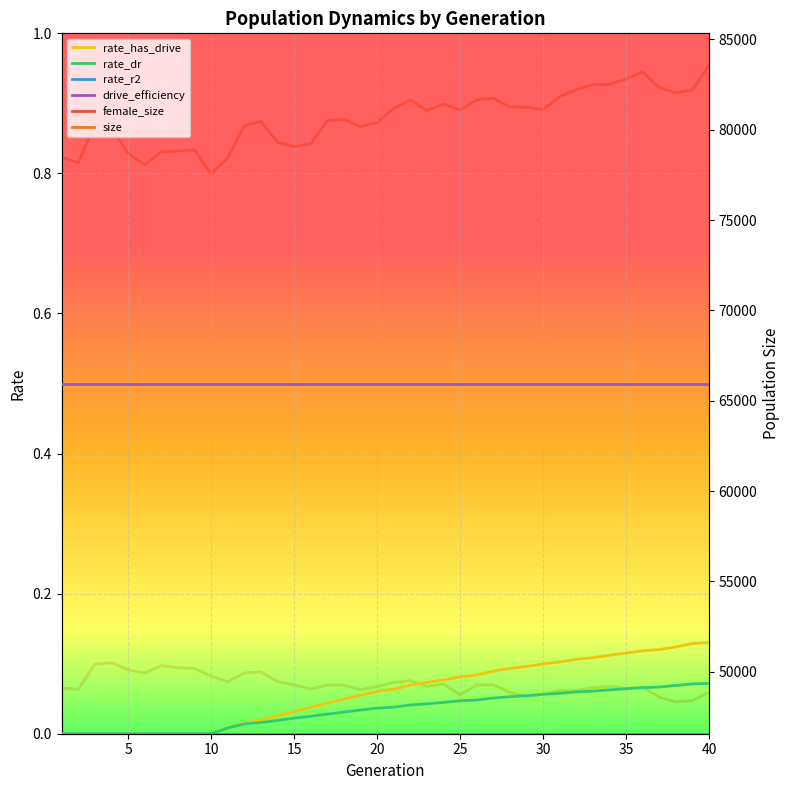

True or false: drive_efficiency and size intersect in this chart.

False